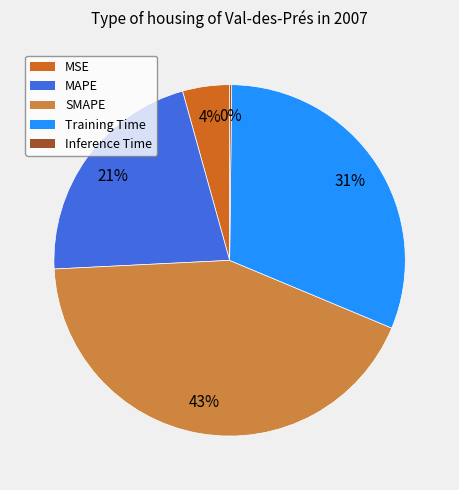

Is there any slice that represents more than half of the pie?

No